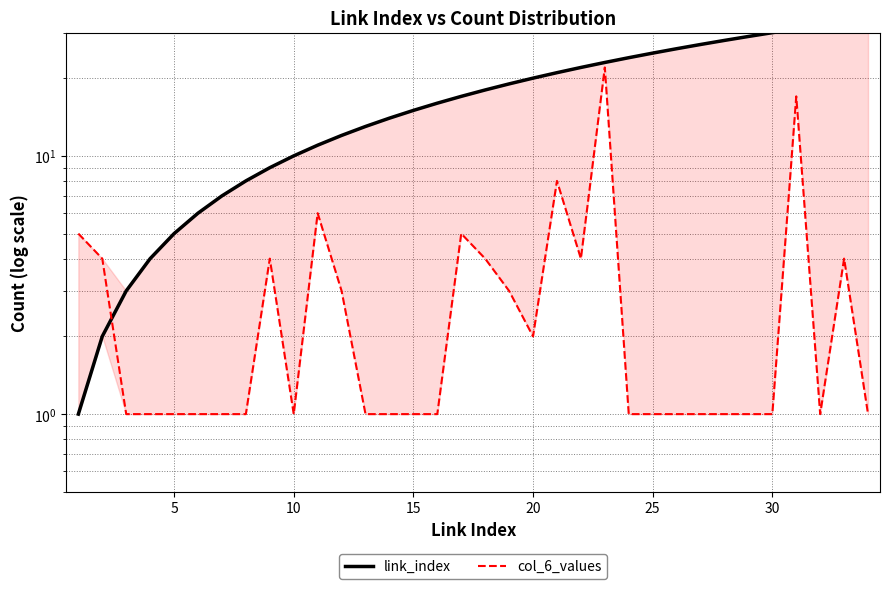

Between 15 and 15, which series saw the biggest shift?

link_index